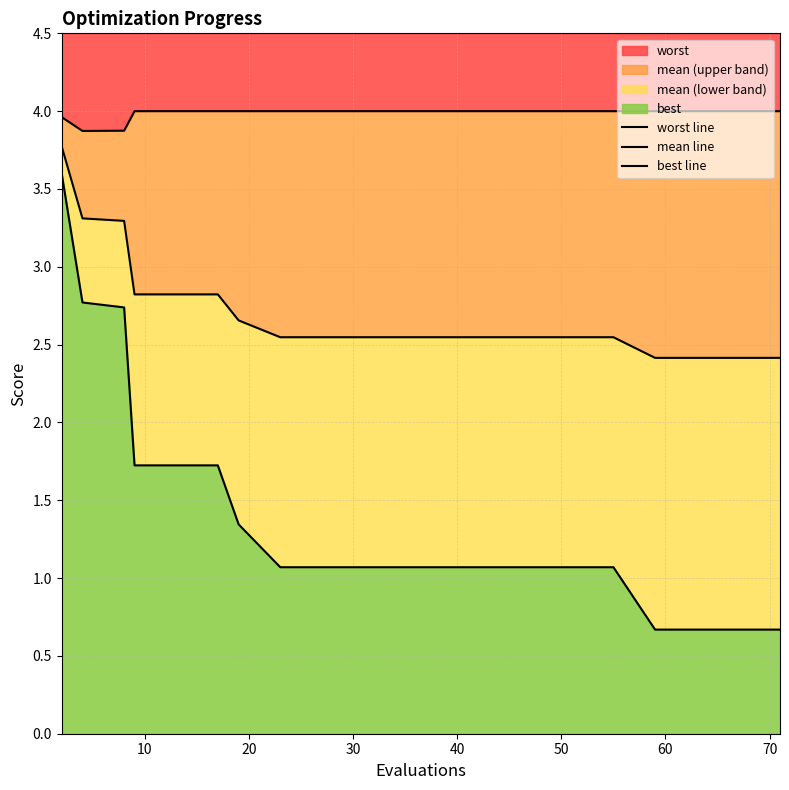

How many data points does each series have?

20